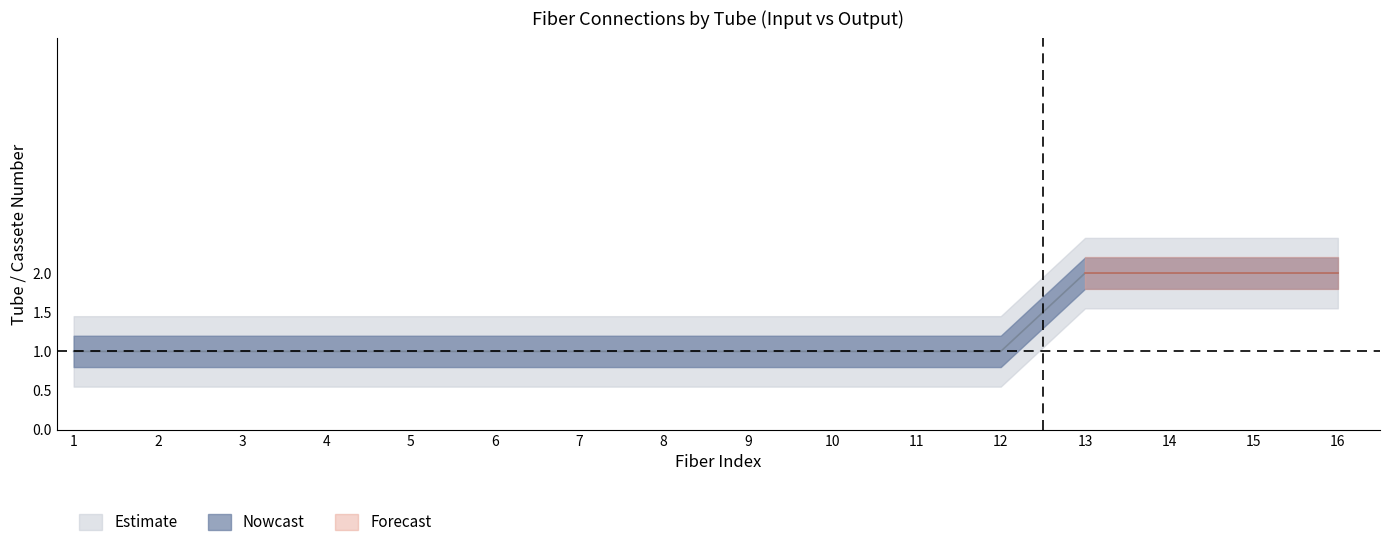

Reading left to right, transcribe all the data shown in this chart.

Cassete_lower: 1	1	1	1	1	1	1	1	1	1	1	1	2	2	2	2
Cassete_mid: 1	1	1	1	1	1	1	1	1	1	1	1	2	2	2	2
Cassete_upper: 1	1	1	1	1	1	1	1	1	1	1	1	2	2	2	2
Tubo_lower: 1	1	1	1	1	1	1	1	1	1	1	1	2	2	2	2
Tubo_mid: 1	1	1	1	1	1	1	1	1	1	1	1	2	2	2	2
Tubo_upper: 1	1	1	1	1	1	1	1	1	1	1	1	2	2	2	2